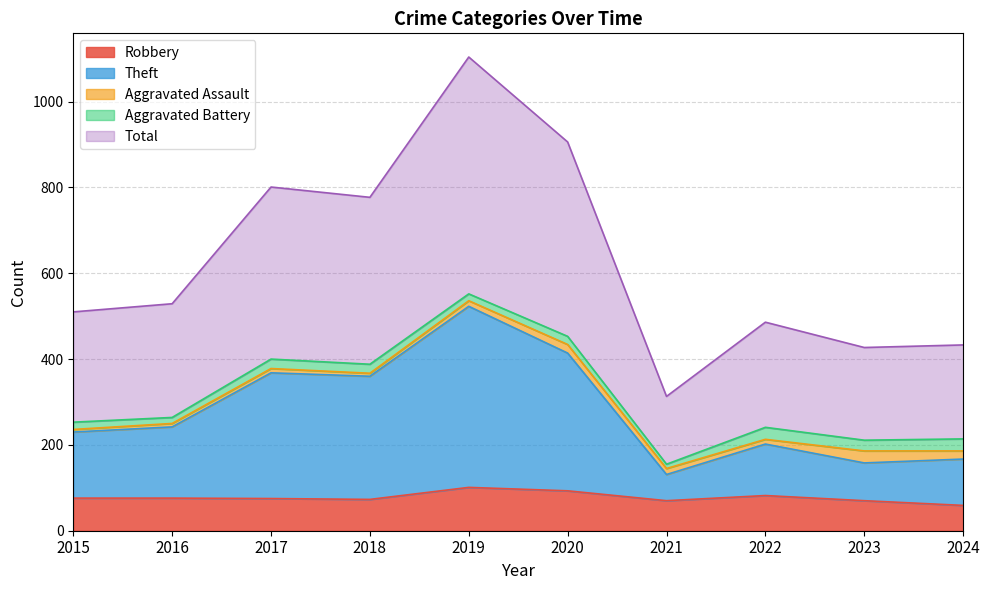

At how many categories does at least one series exceed 70?

10